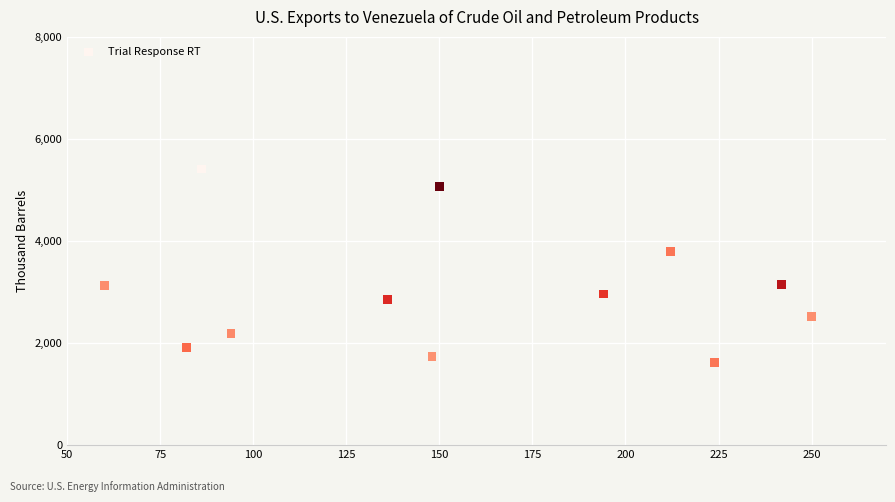

What Y value in the scatter plot is closest to 3515?

3801.1